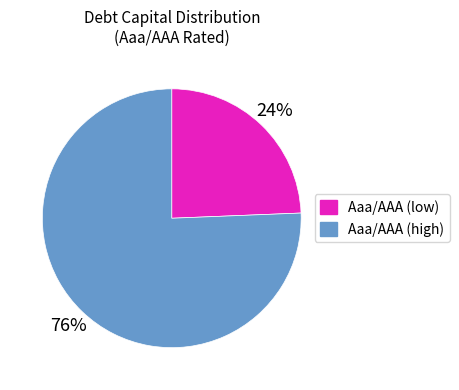

To the nearest percent, what is the average slice percentage?

50%